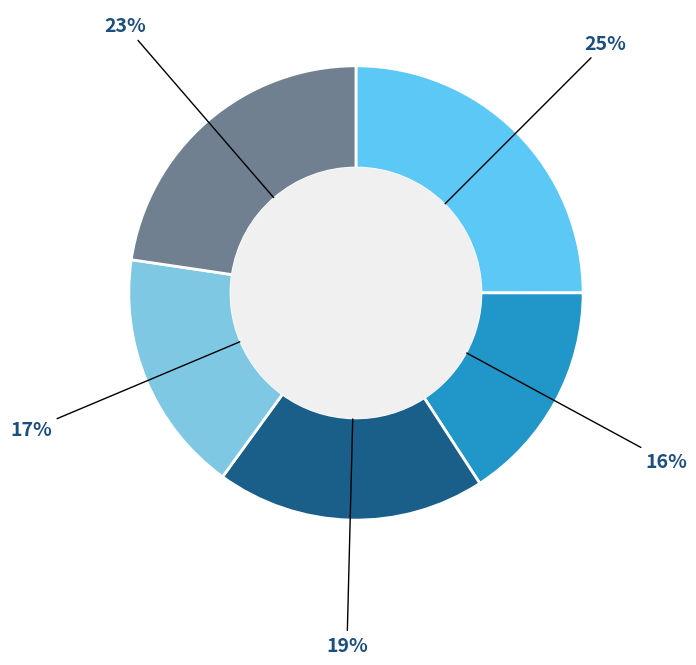

Is there a majority slice in this chart?

No